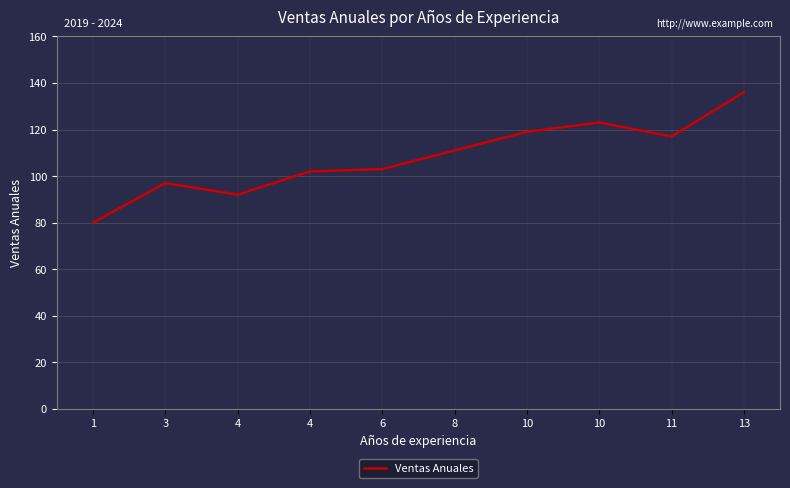

The chart shows a value of 23 at 4. True or false?

False